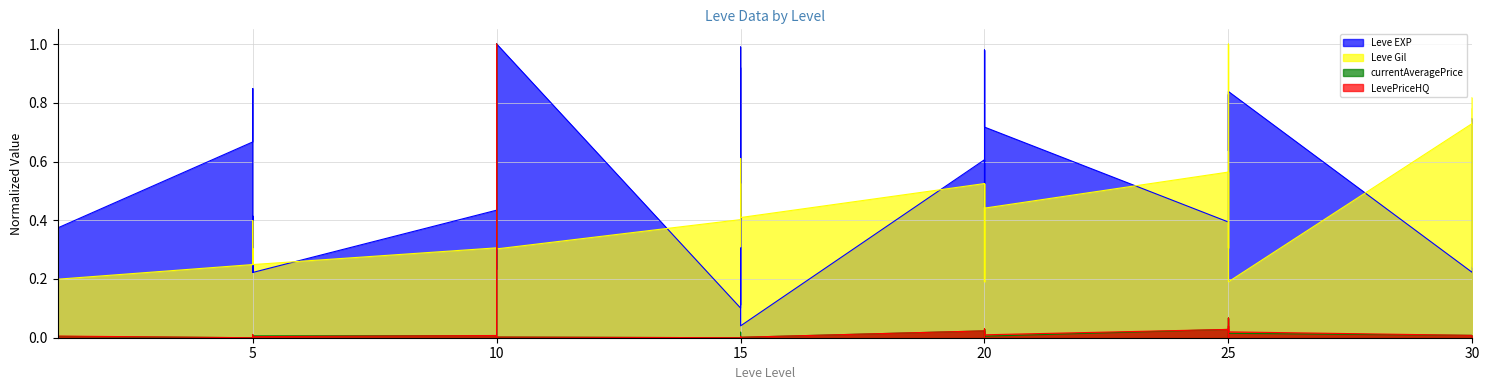

What is the difference between the Leve EXP values at 30 and 10?

0.3